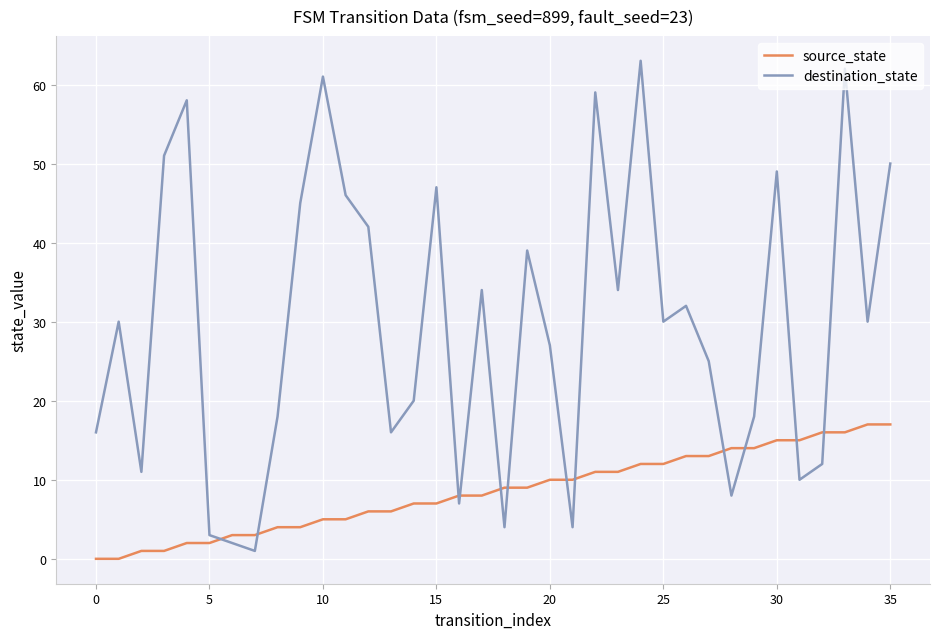

Does the chart display data point markers on the line(s)?

No